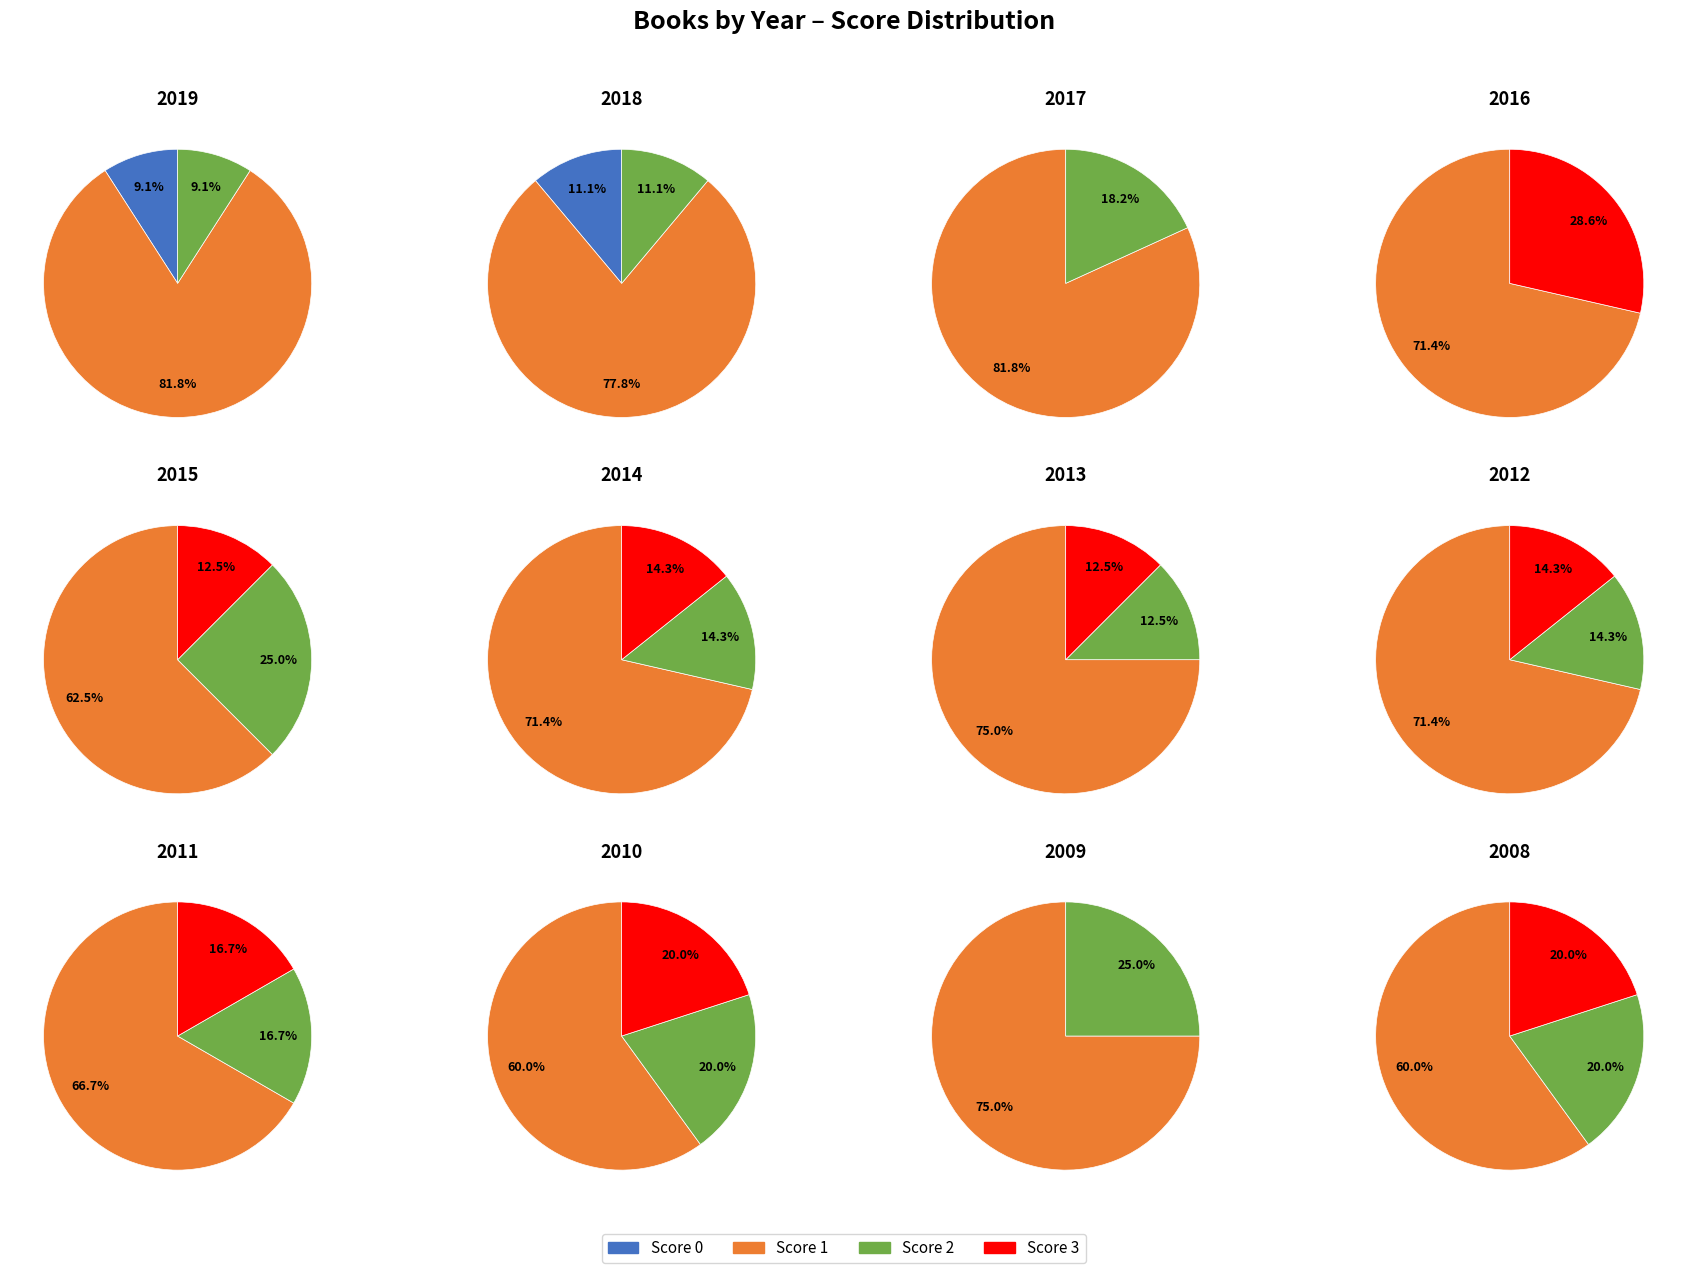

True or false: 2008 accounts for 12% of the total.

False